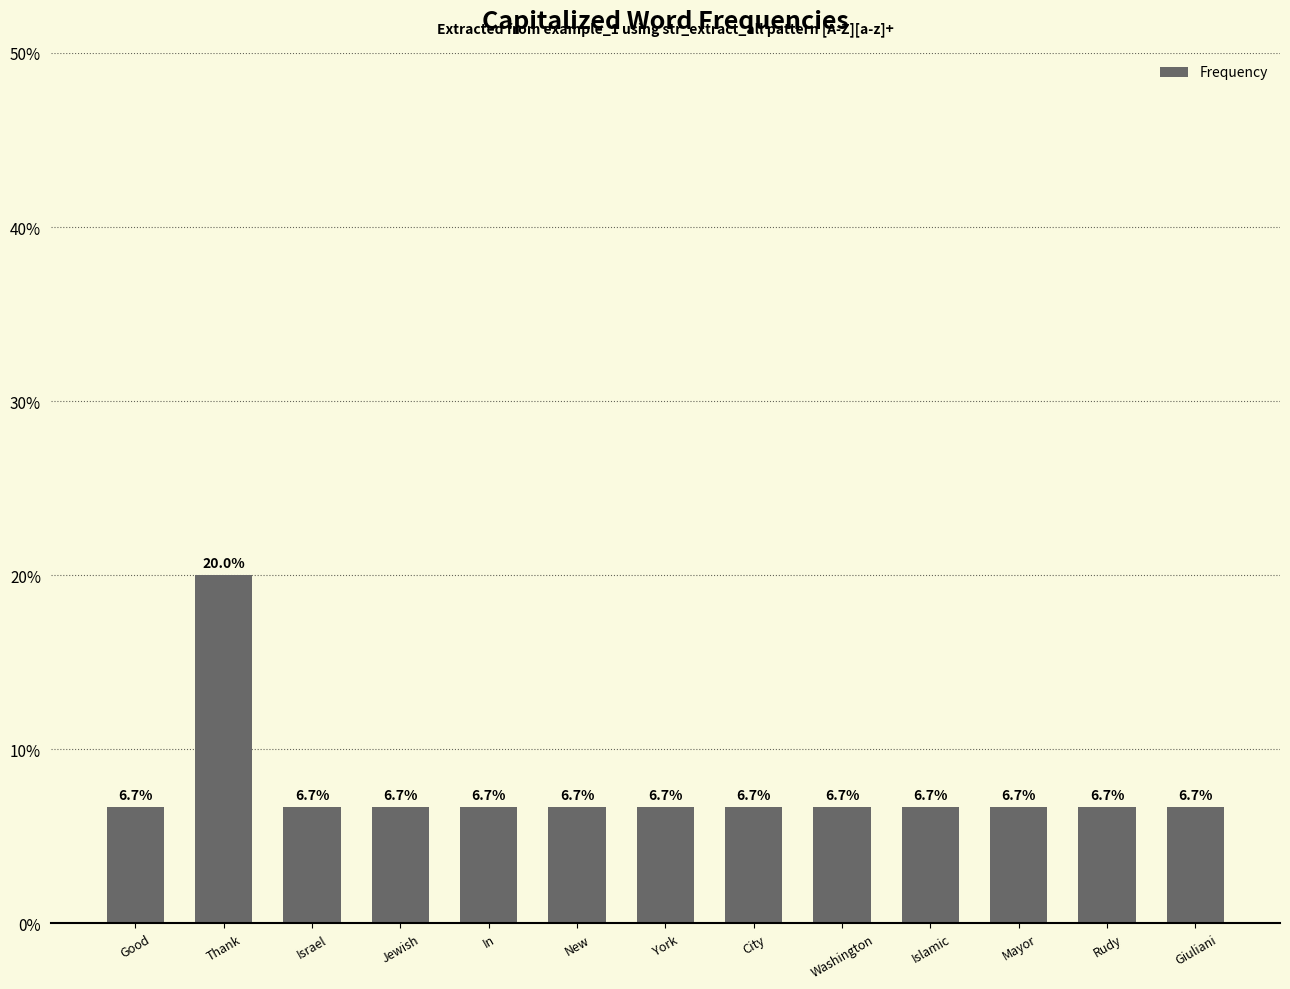

Is it true that the value at Washington is 10.2?

False